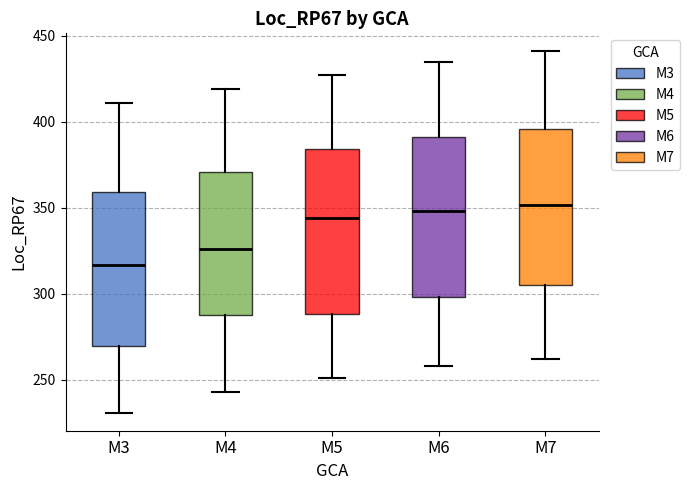

Reading left to right, read every box against the y-axis: the position of its median line, the range the box covers, and the ends of its whiskers. The values are not printed on the chart, so give them approximately, as read against the axis.

M3: median 315, box 270 to 360, whiskers 230 to 410
M4: median 325, box 290 to 370, whiskers 245 to 420
M5: median 345, box 290 to 385, whiskers 250 to 425
M6: median 350, box 300 to 390, whiskers 260 to 435
M7: median 350, box 305 to 395, whiskers 260 to 440